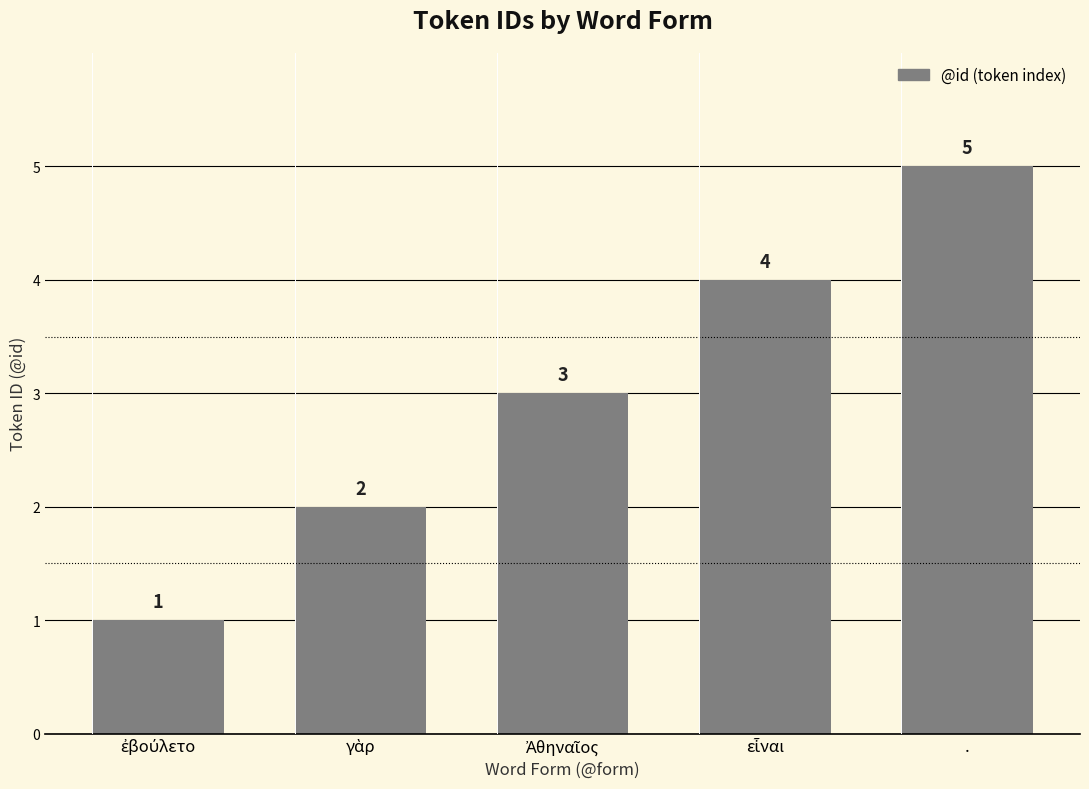

Count the values in the range 2 to 4.

3